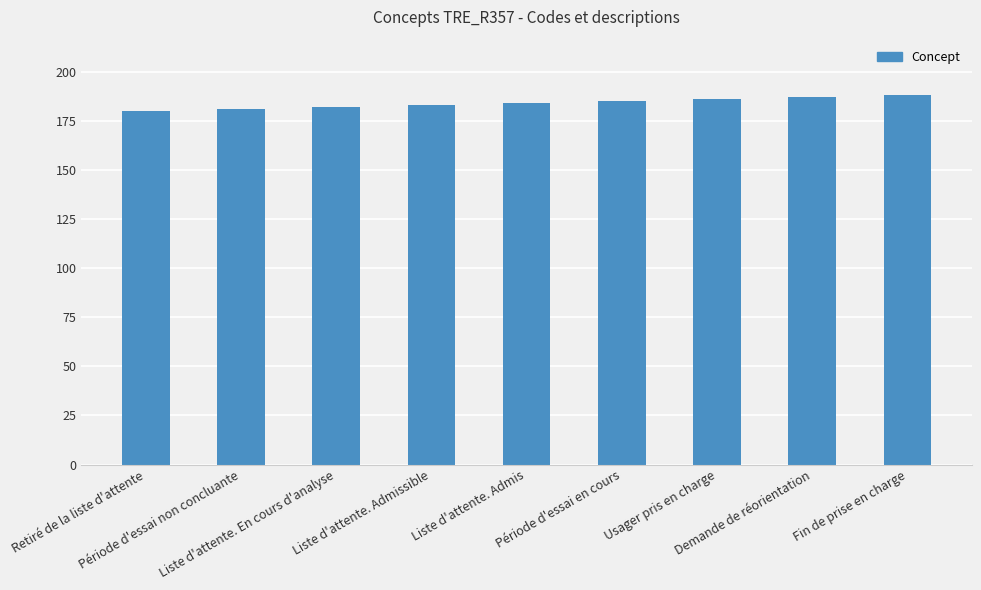

What is the label of the 1st bar from the left?

Retiré de la liste d'attente